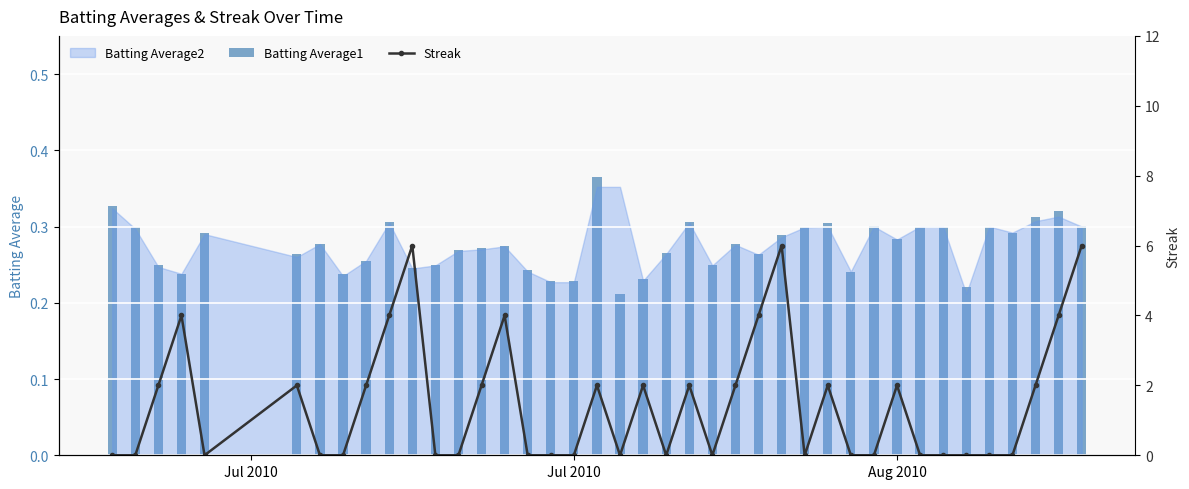

Does the chart contain stacked bars?

No